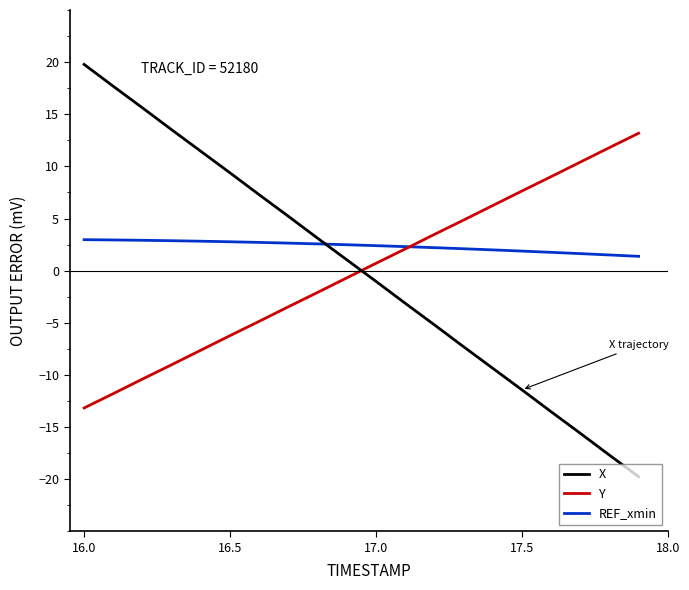

Which series ends up on top after the final intersection of X and REF_xmin?

REF_xmin